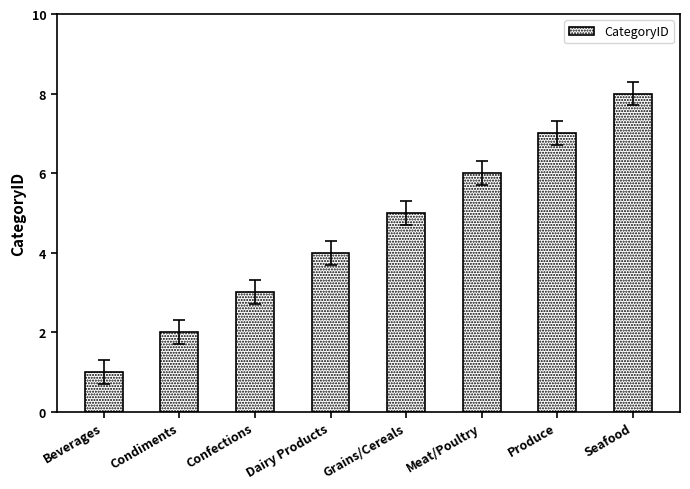

Are the bars horizontal?

No